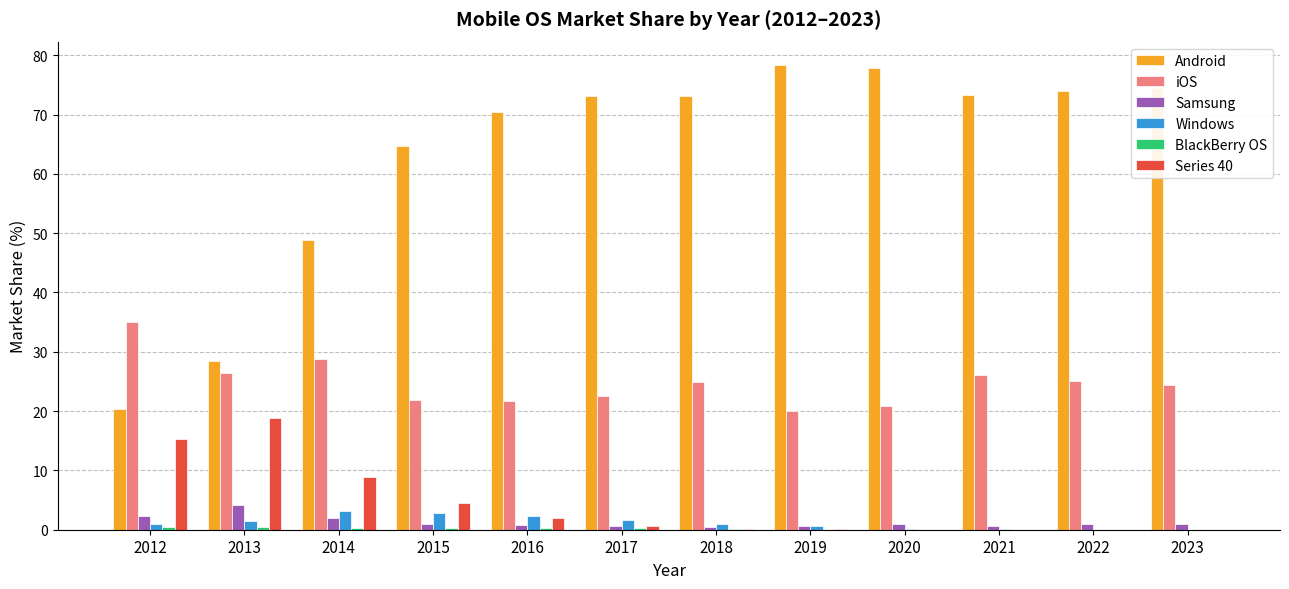

What is the sum of all Samsung values?

15.3